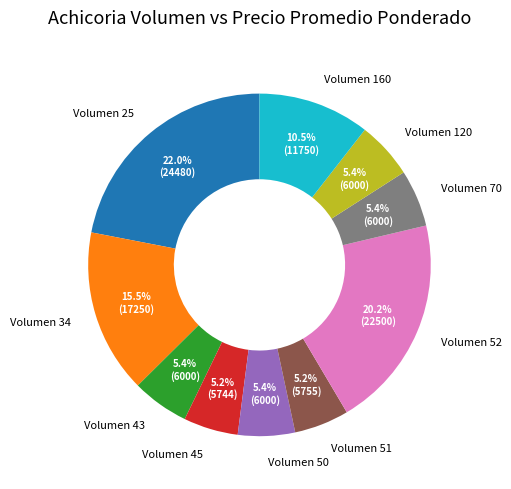

Does any single category account for the majority?

No